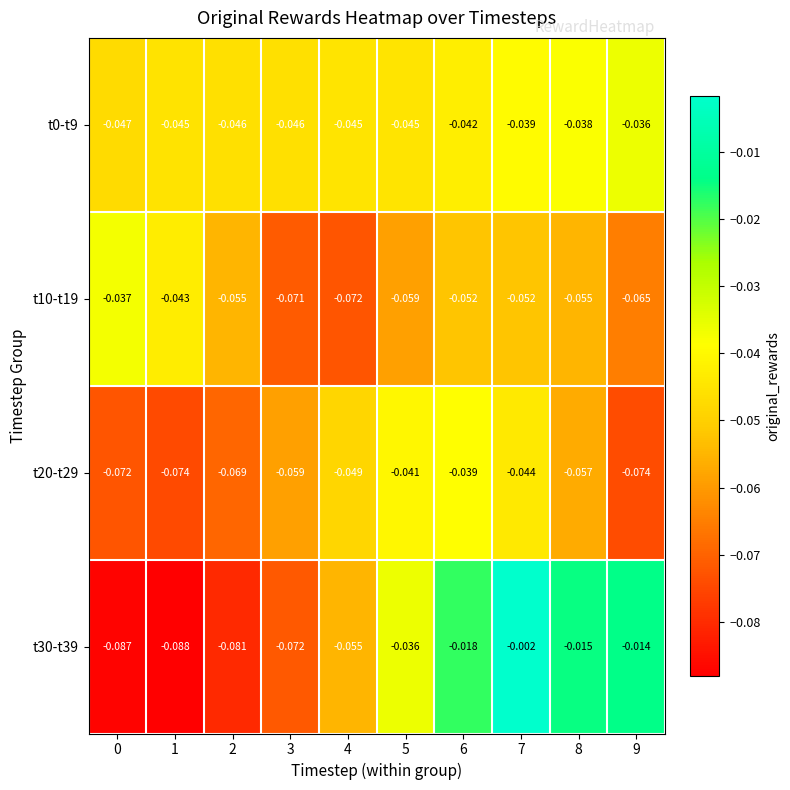

Is the value of t30-t39 at 9 greater than the value of t10-t19 at 4?

Yes